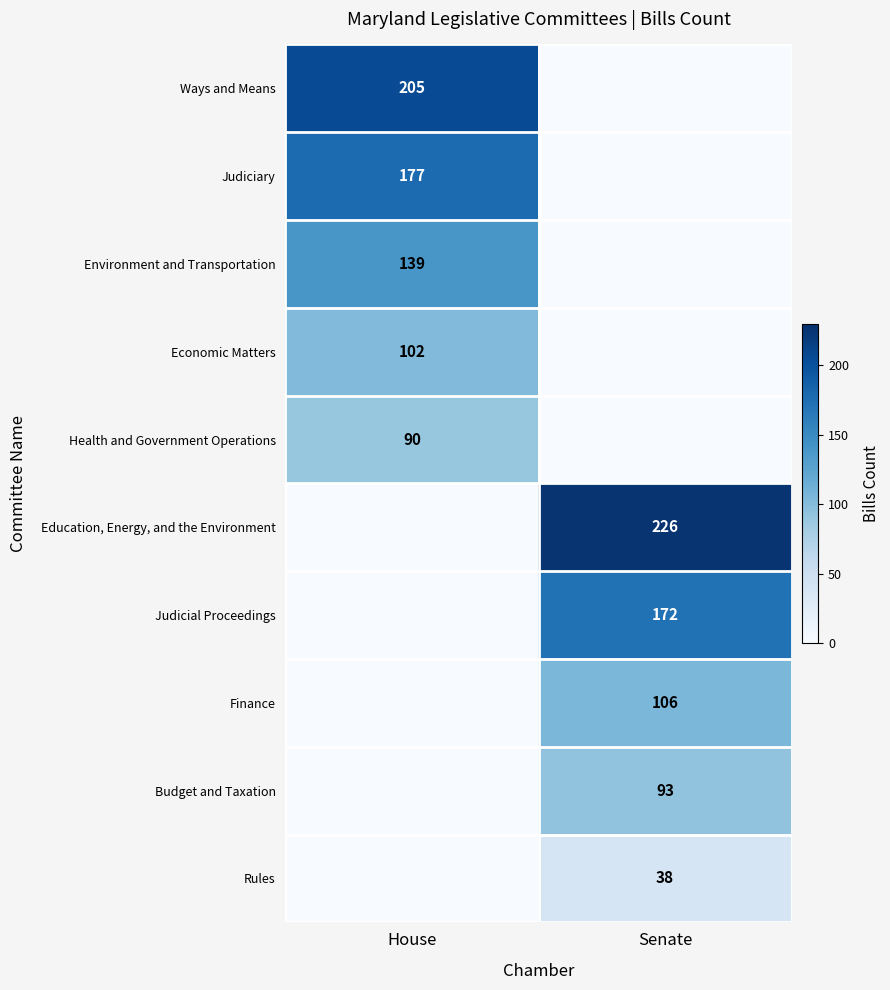

What is the total value across all series at Senate?

635